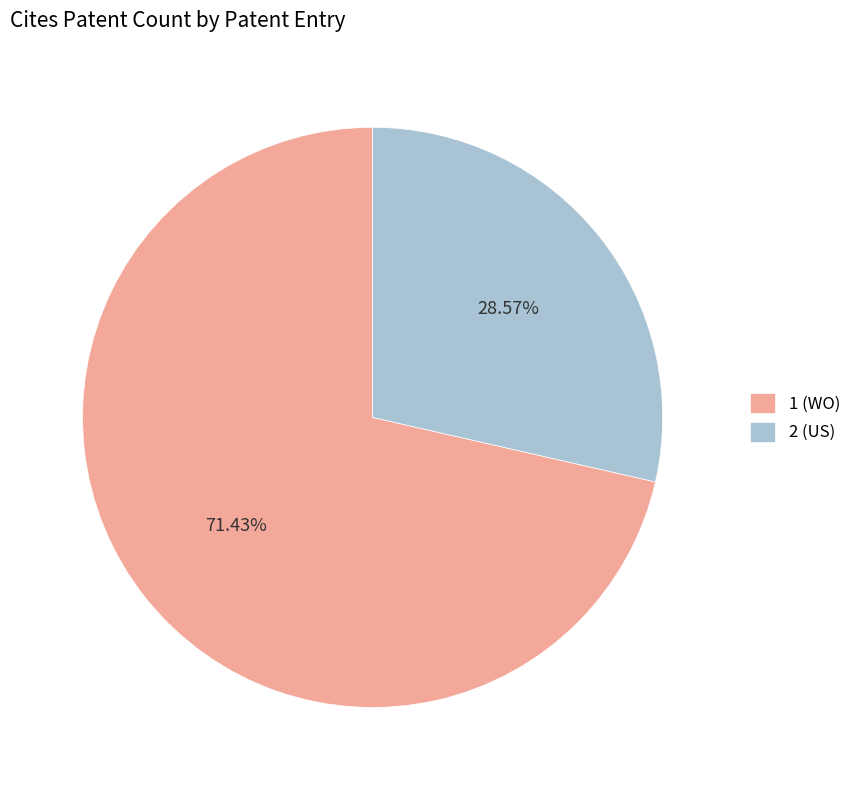

Does 1 (WO) account for over 50% of the chart?

Yes